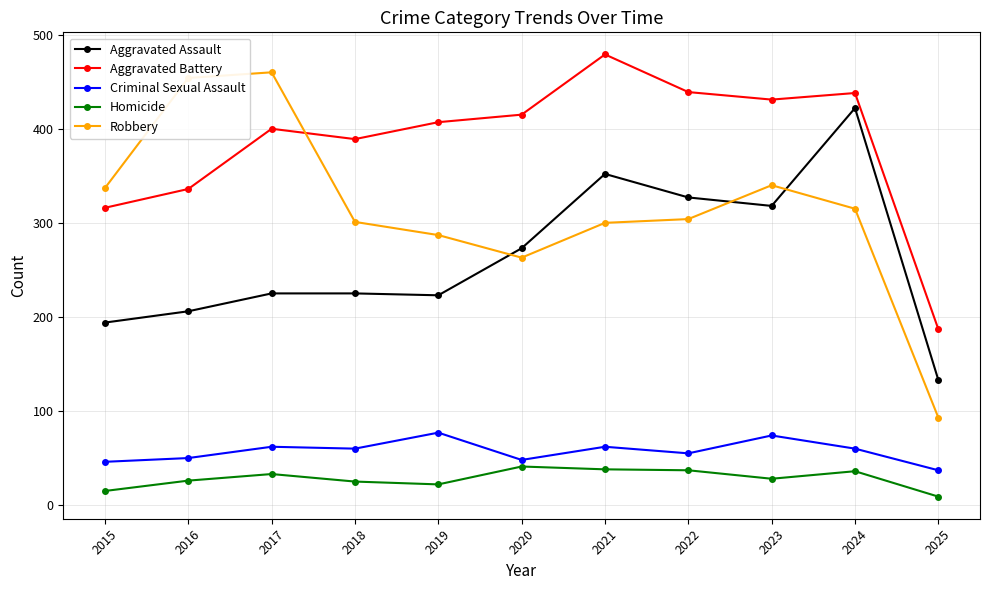

What is the value of the Robbery point at the 2nd from the left?

454